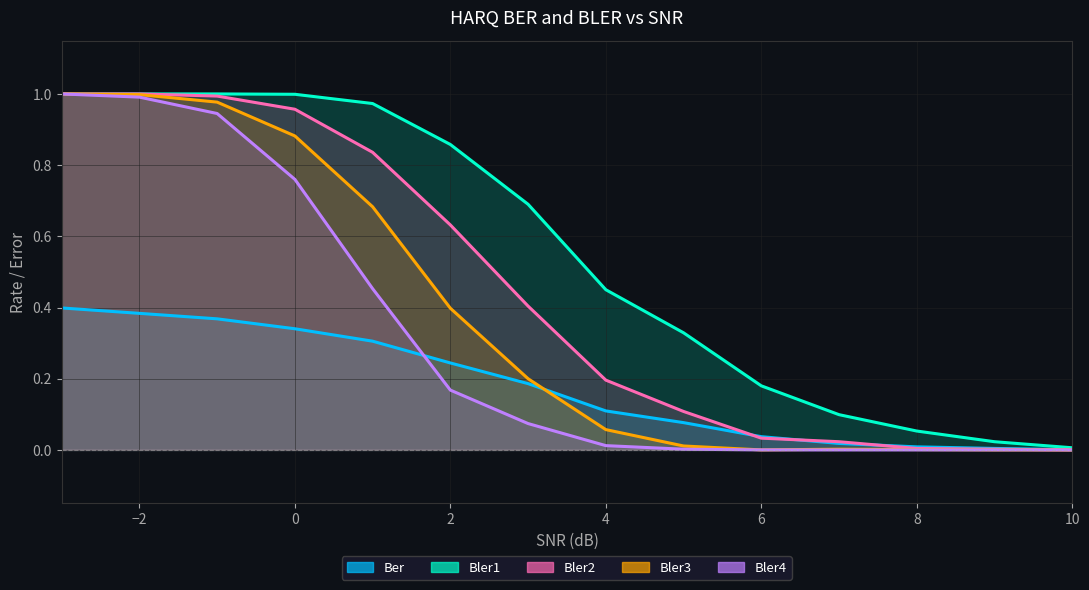

At which category does the chart reach its minimum across all series?

10